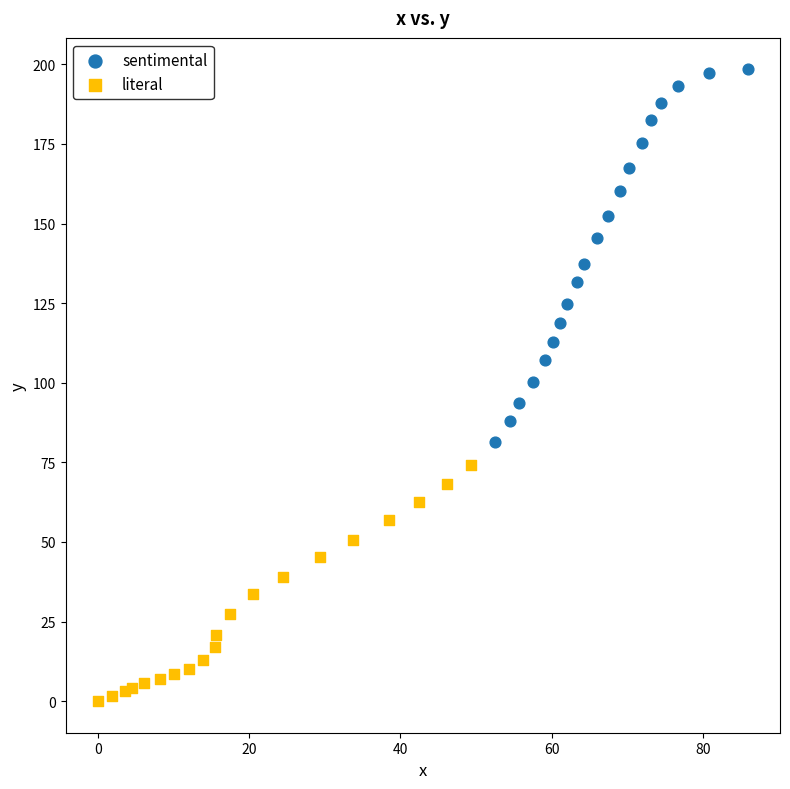

What are all the series names shown in the legend?

sentimental, literal